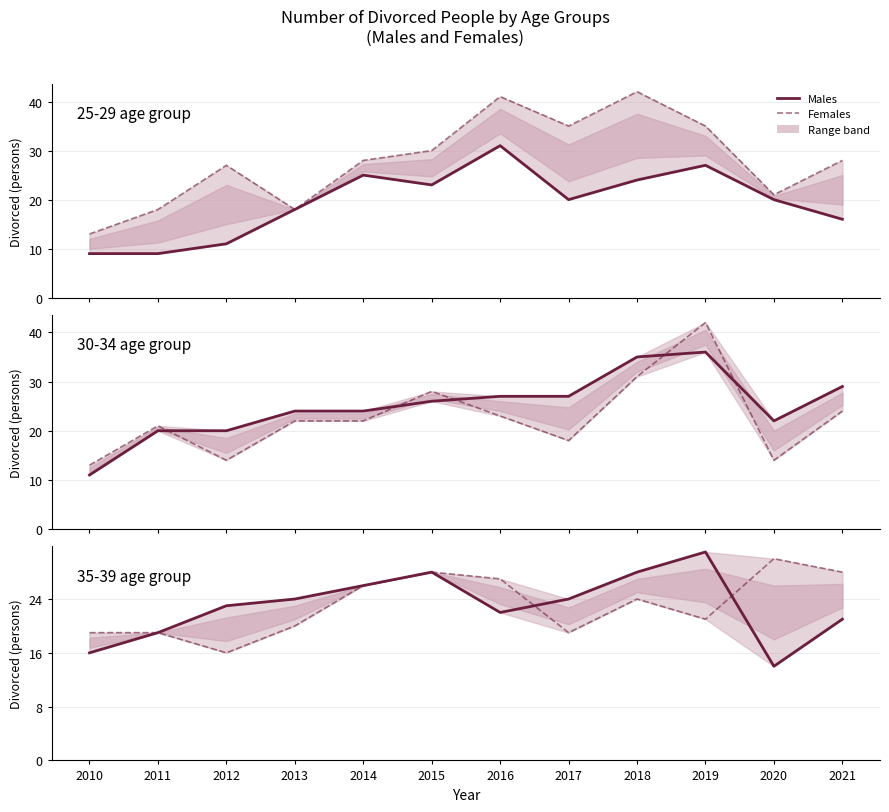

What is the difference between the highest and lowest values at 2017?

17